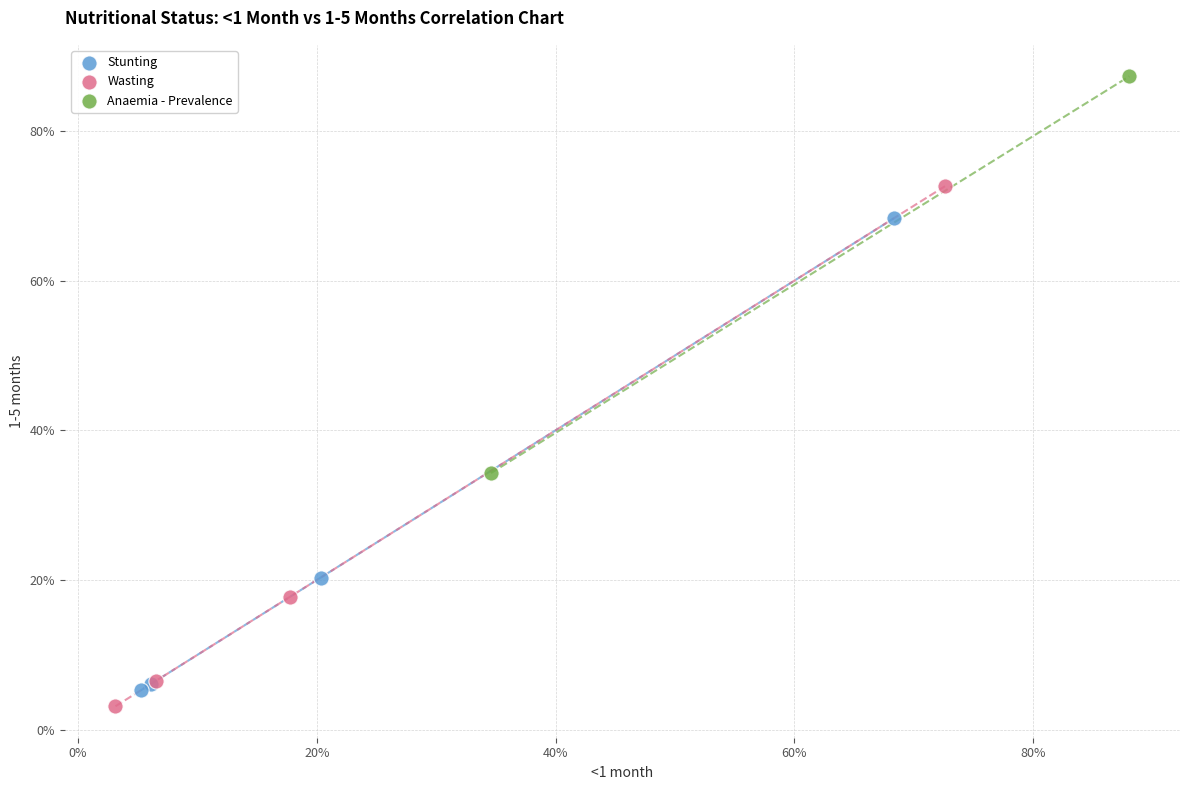

What are all the series names shown in the legend?

Stunting, Wasting, Anaemia - Prevalence